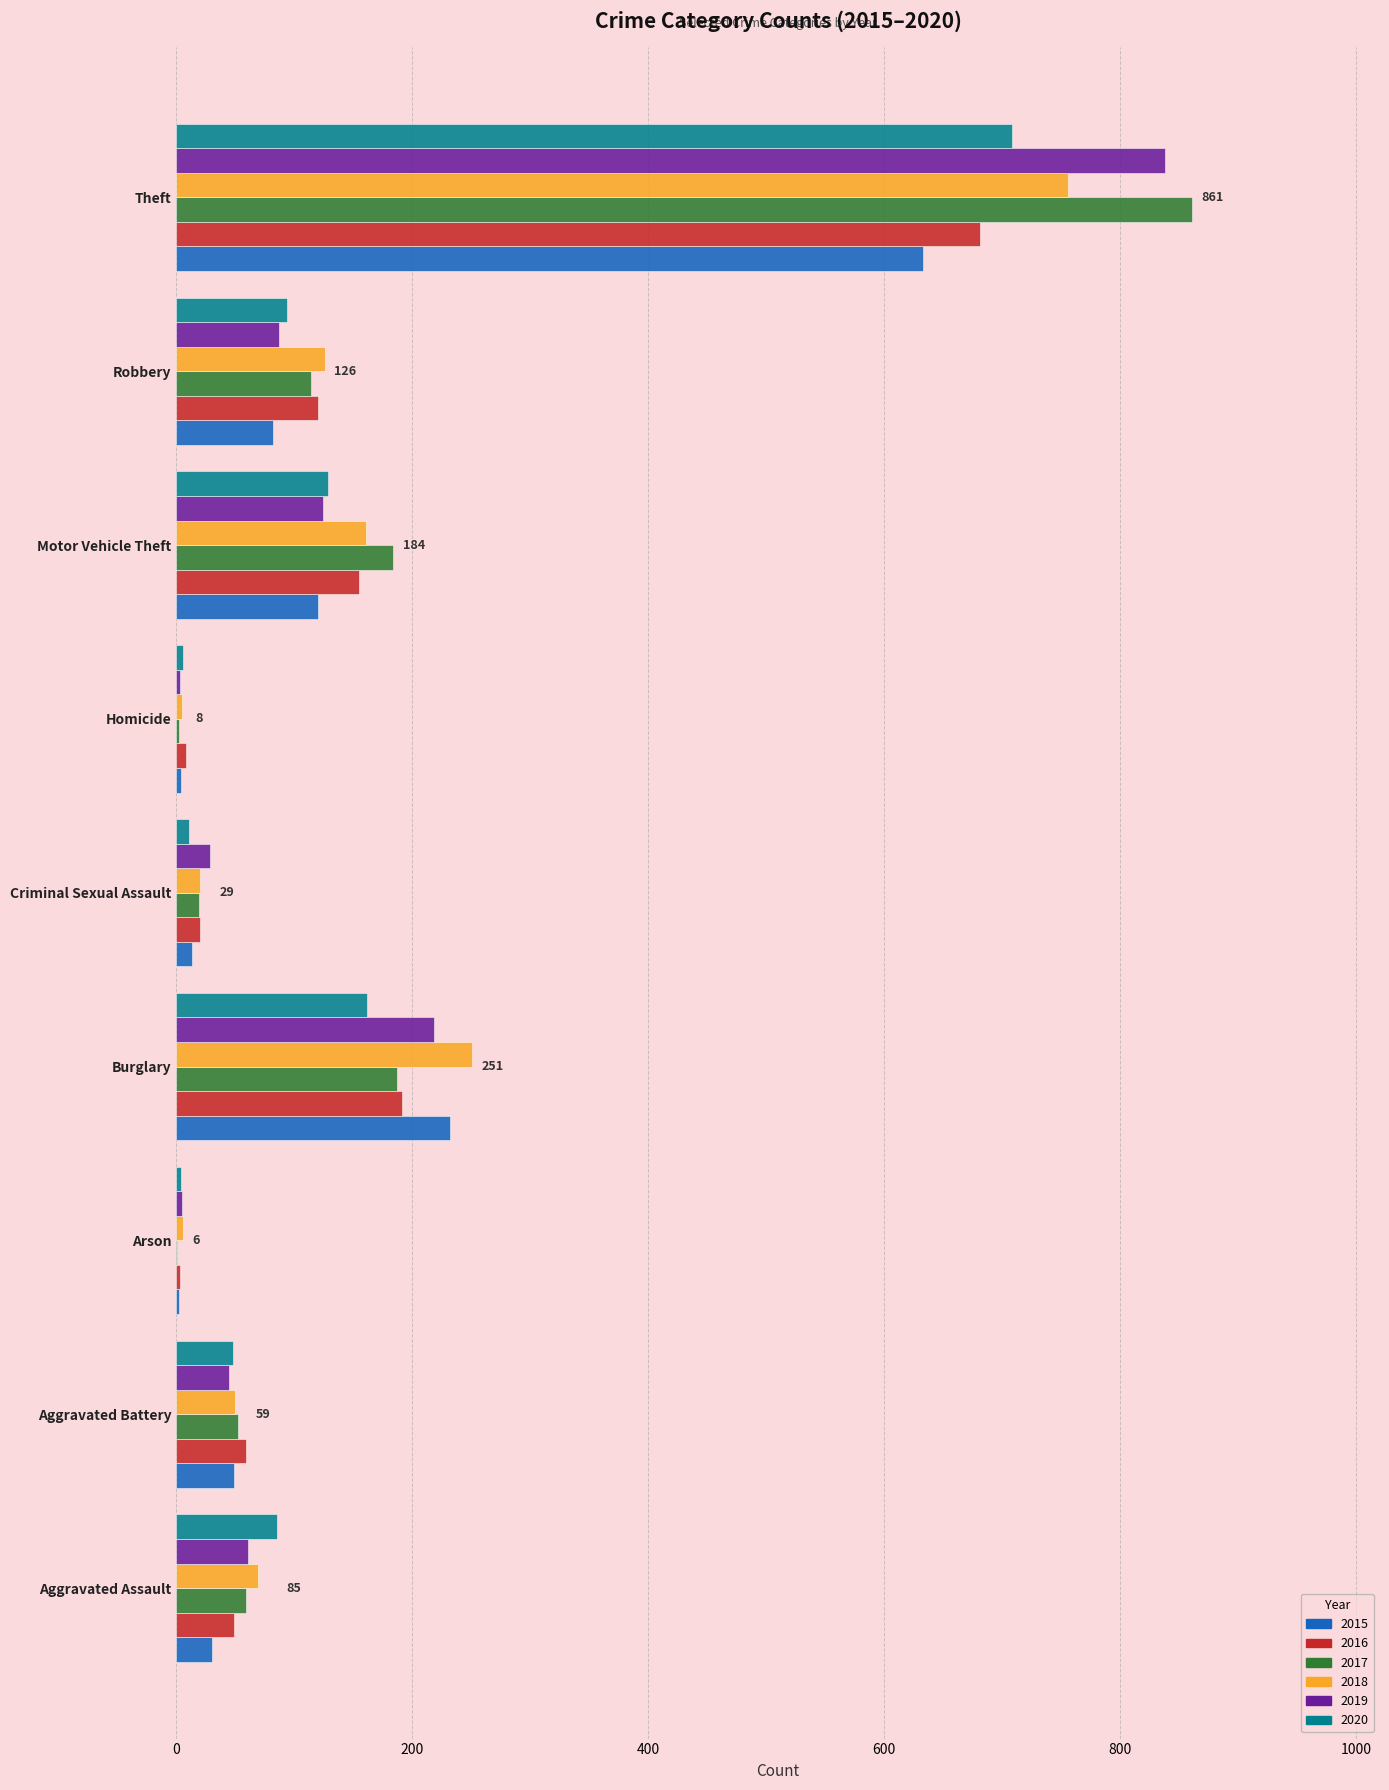

What is the average value of the 2016 series?

143